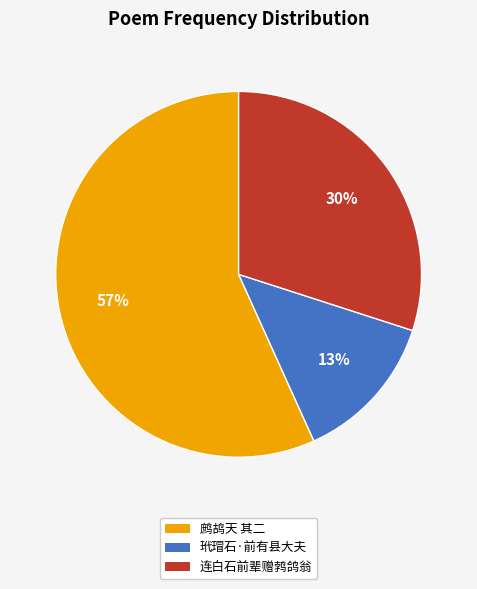

To the nearest percent, what percentage of the pie is 连白石前辈赠鹁鸽翁?

30%